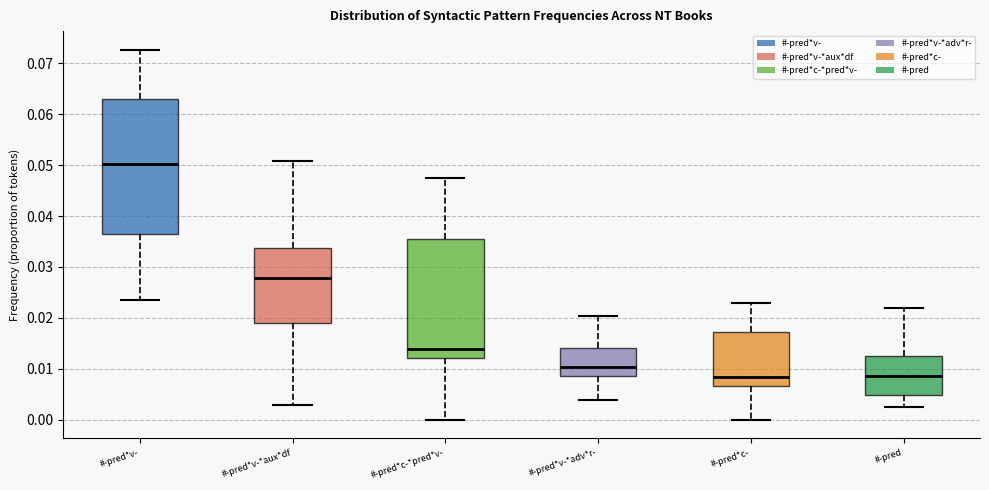

Where does the median line of the box for #-pred*c- sit on the y-axis? The values are not printed on the chart, so give them approximately, as read against the axis.

0.008